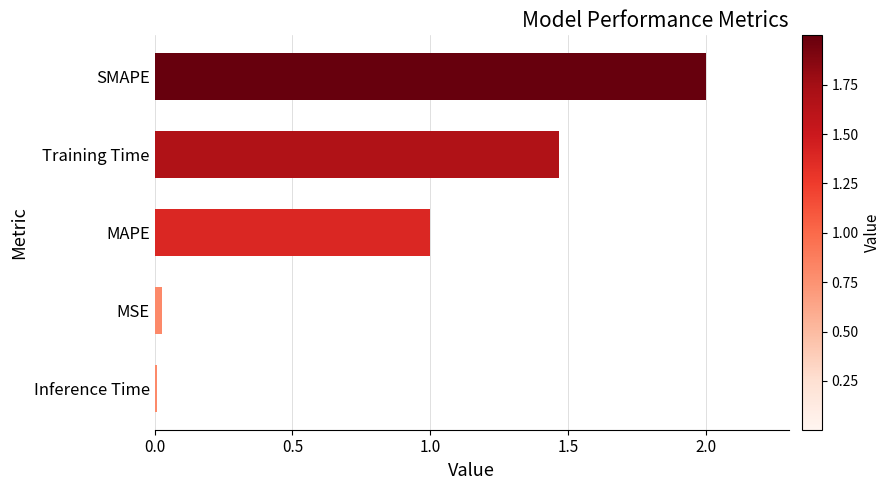

True or false: the data shows 1.0 at MAPE.

True